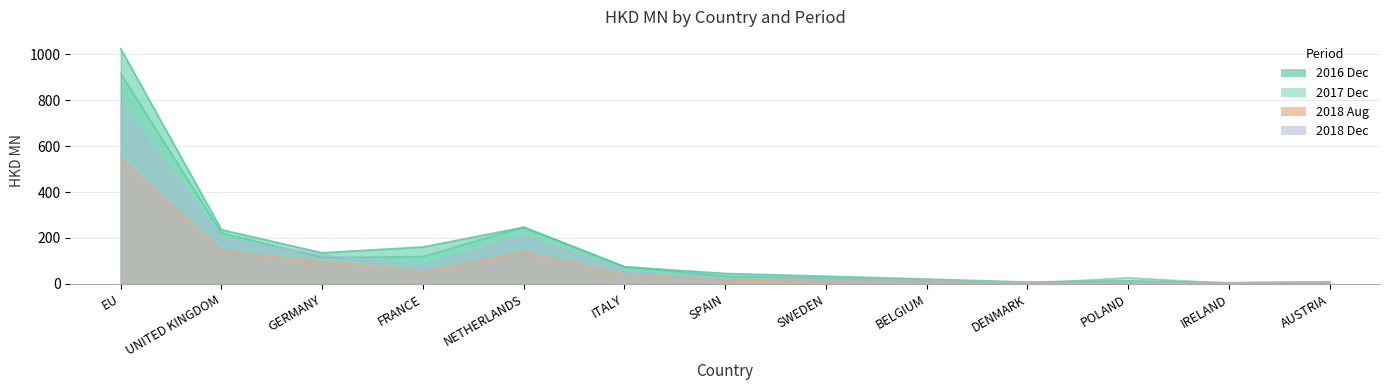

What is the difference between the second highest and minimum values in the 201712 series?

245.7